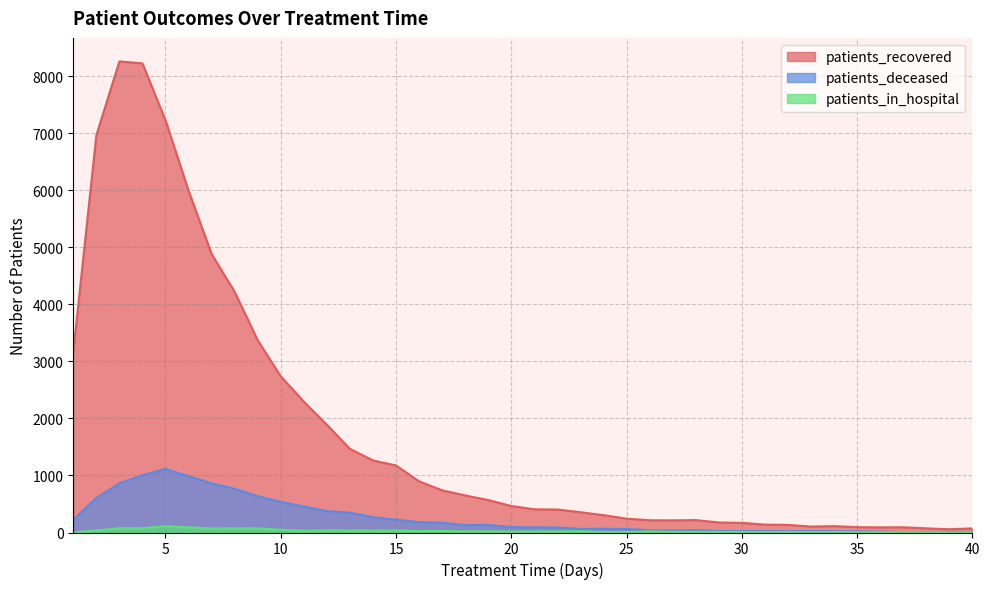

How many lines are shown in the chart?

3